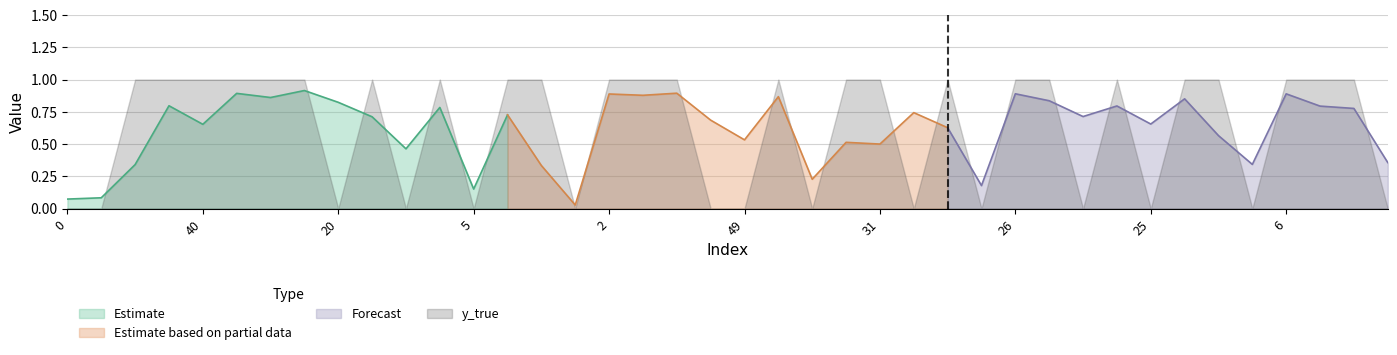

Is it true that y_true equals 1.0 at 24?

True